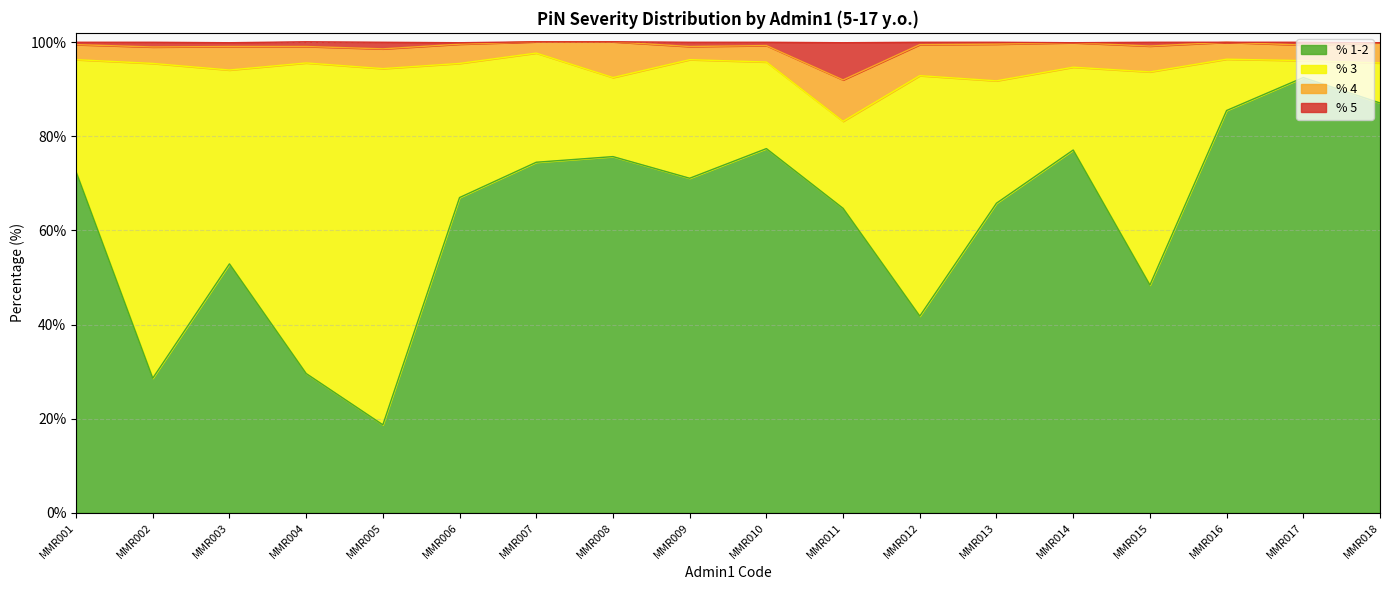

What are all the series names shown in the legend?

% 1-2, % 3, % 4, % 5